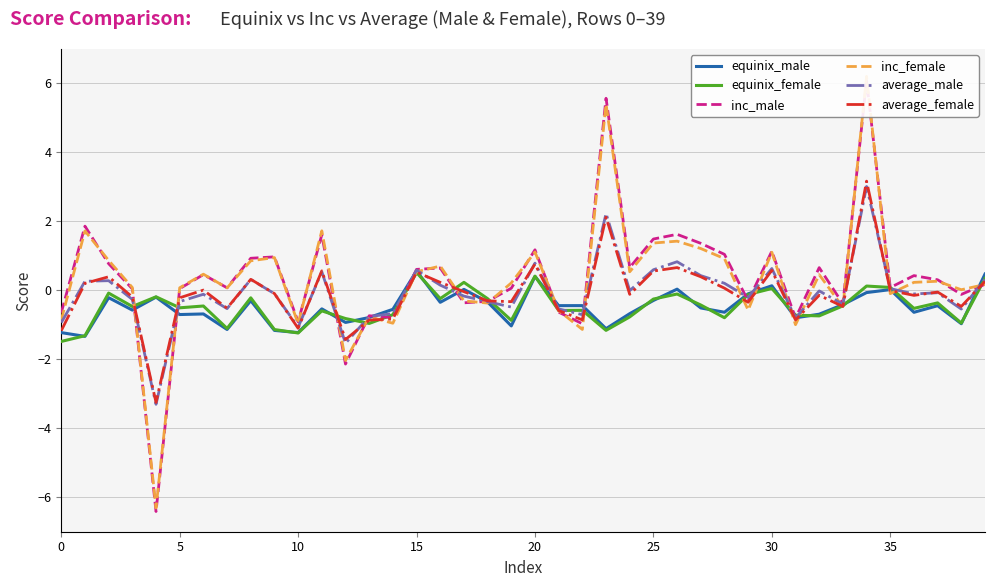

What are all the series names shown in the legend?

equinix_male, equinix_female, inc_male, inc_female, average_male, average_female